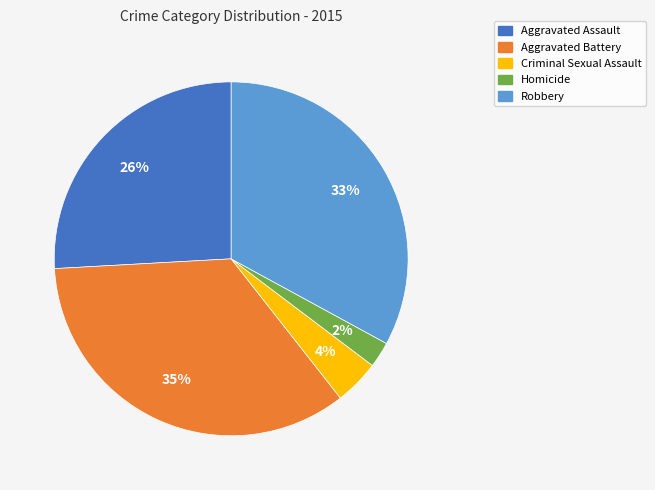

Does any single category account for the majority?

No